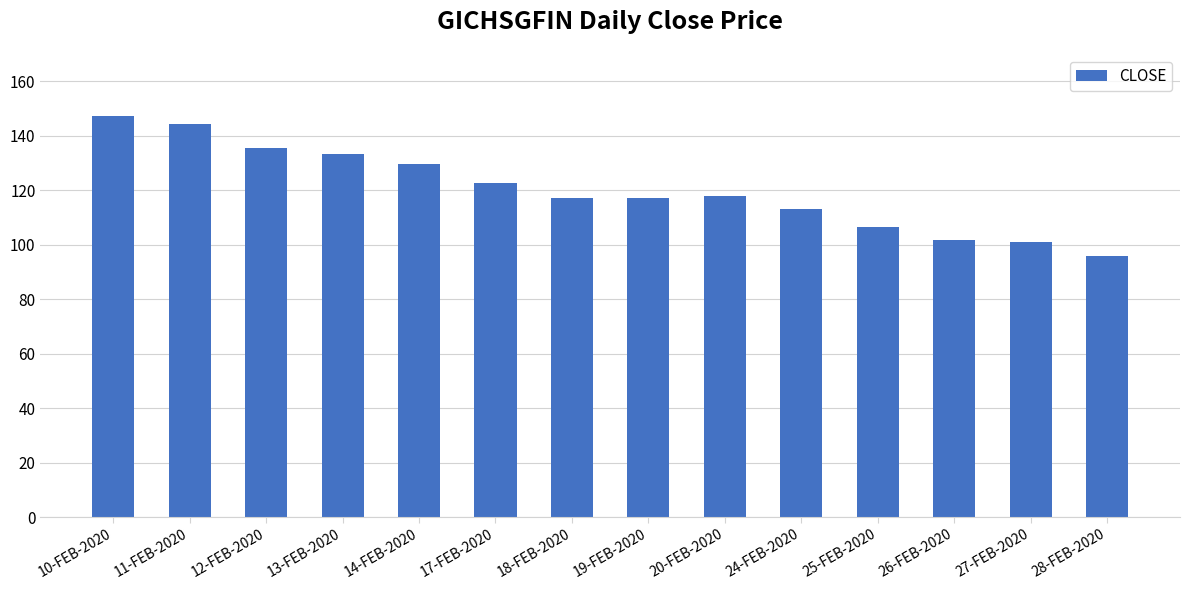

What is the approximate value at 24-FEB-2020?

113.2